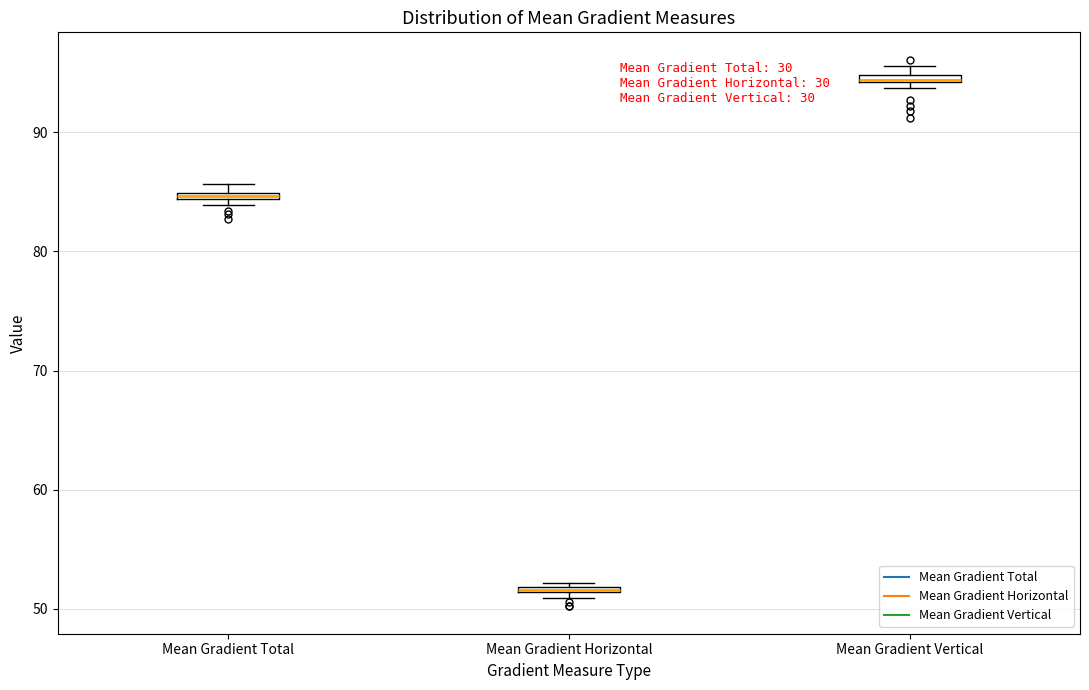

Where is the upper edge of the box for Mean Gradient Horizontal on the y-axis? The values are not printed on the chart, so give them approximately, as read against the axis.

52